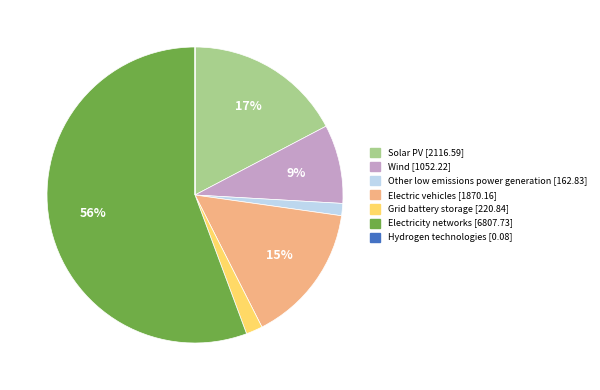

The Wind slice represents 9% of the pie. True or false?

True